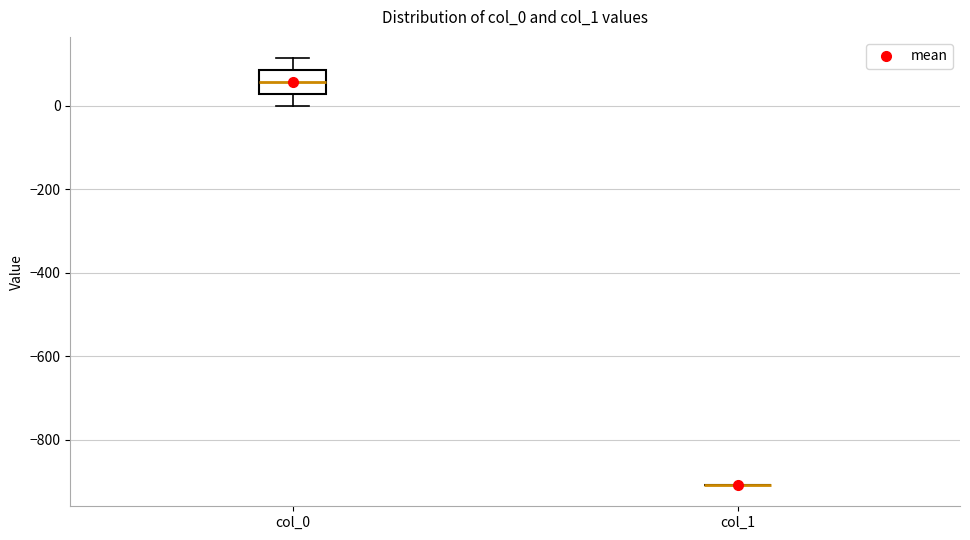

Reading left to right, transcribe this box plot: for each box, give where its median line is, the range the box spans, and where its two whiskers end, as read against the y-axis. The values are not printed on the chart, so give them approximately, as read against the axis.

col_0: median 60, box 20 to 80, whiskers 0 to 120
col_1: box collapsed to a line at -900, whiskers -900 to -900